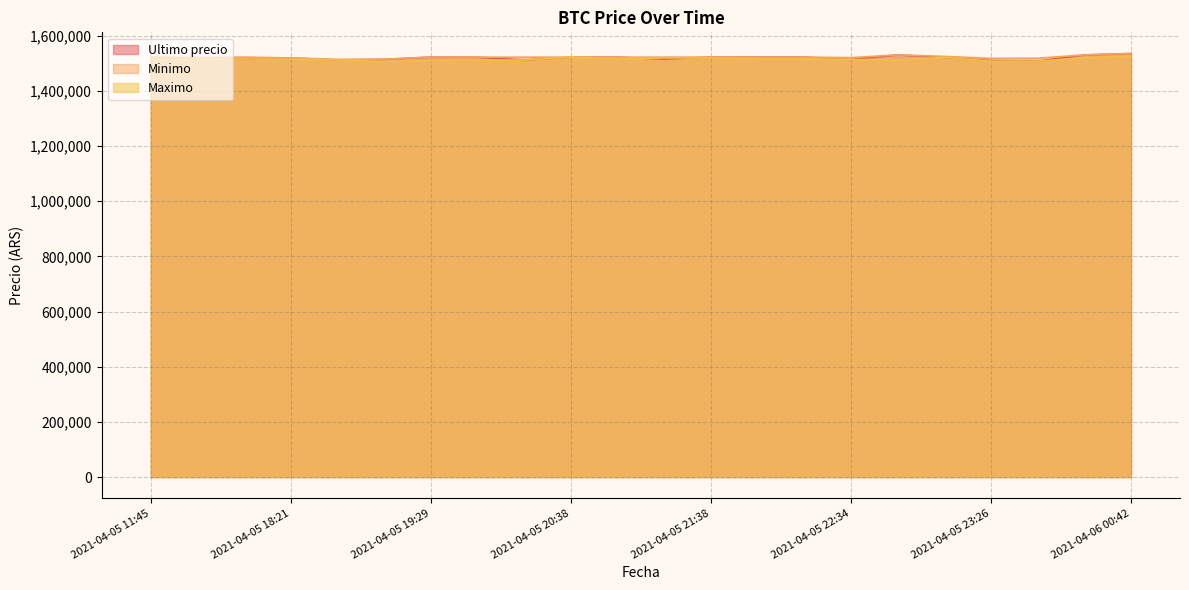

What are all the series names shown in the legend?

Ultimo precio, Minimo, Maximo